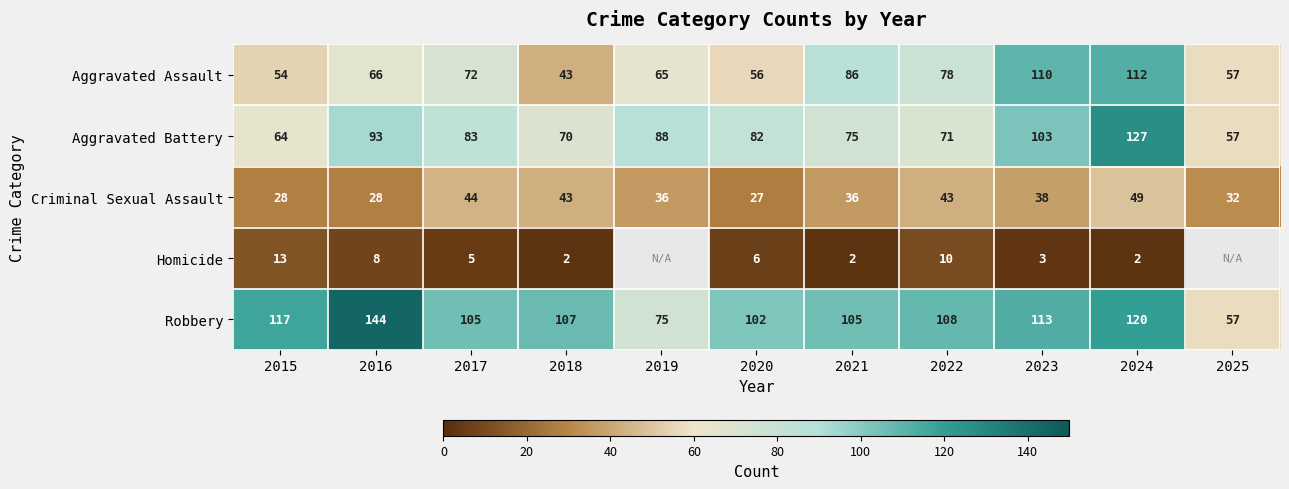

At 2020, list the series in order from largest to smallest.

Robbery, Aggravated Battery, Aggravated Assault, Criminal Sexual Assault, Homicide